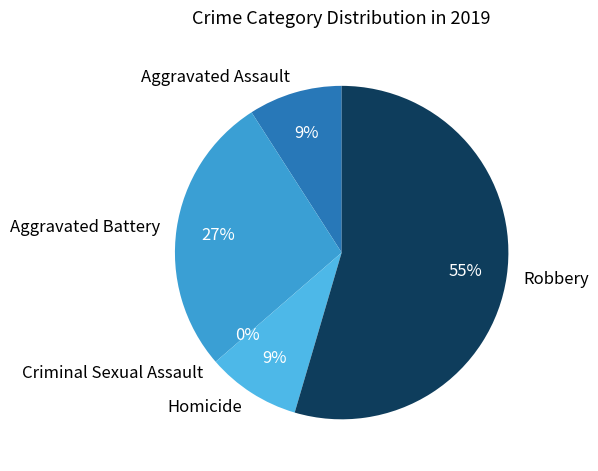

What percentage is the Aggravated Assault slice, to the nearest percent?

9%